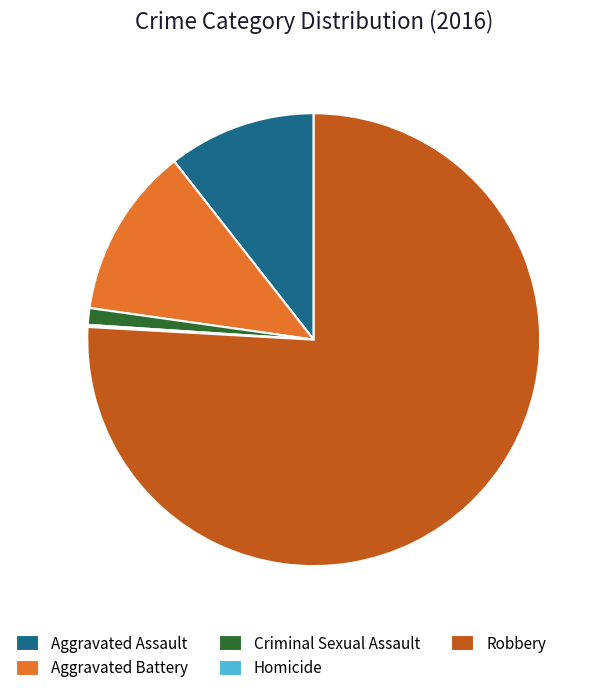

What is the majority slice?

Robbery